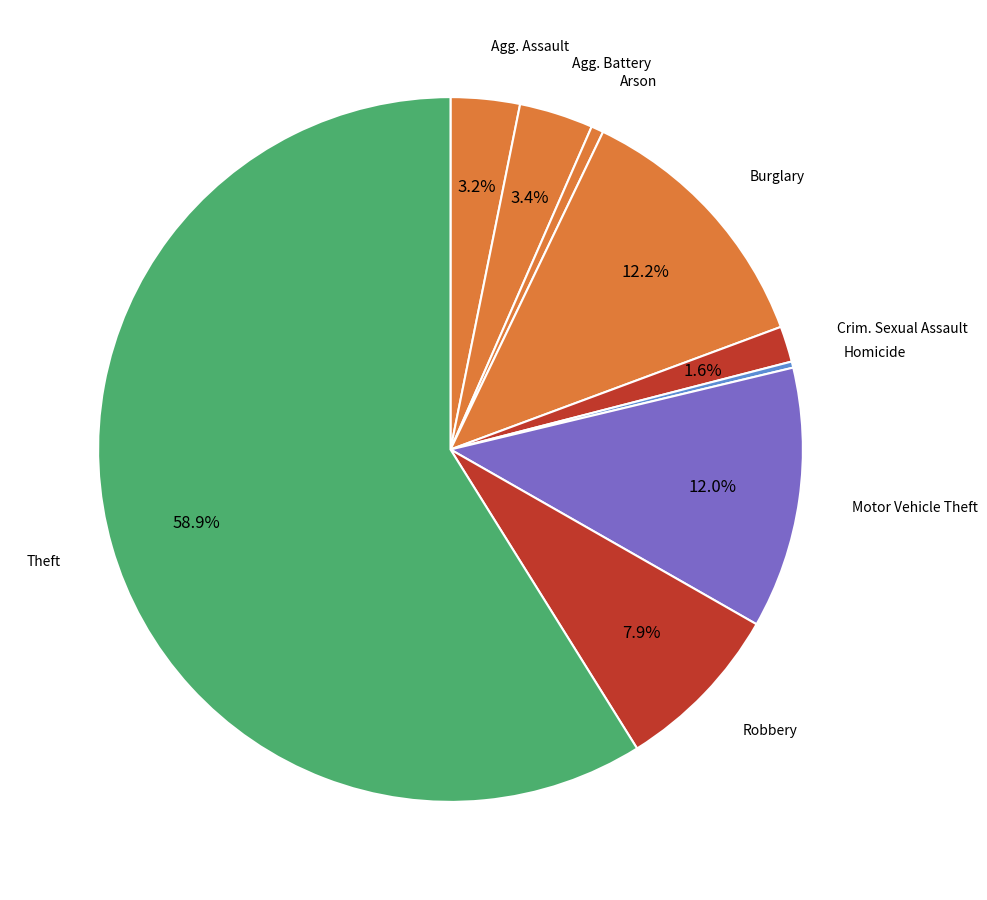

How many segments does this pie chart have?

9